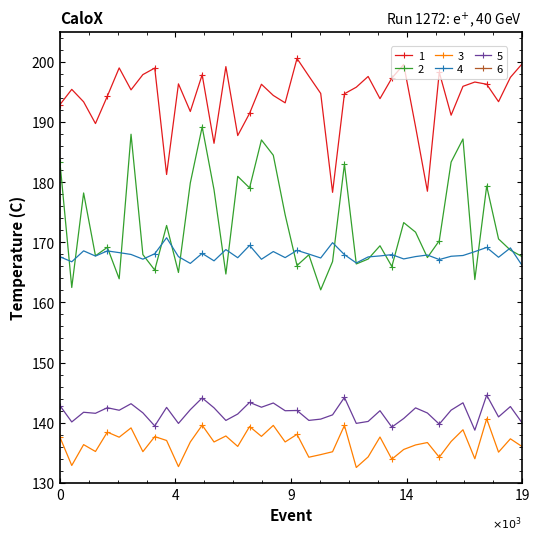

What is the value of the col_2 point at the 30th from the left?

173.3